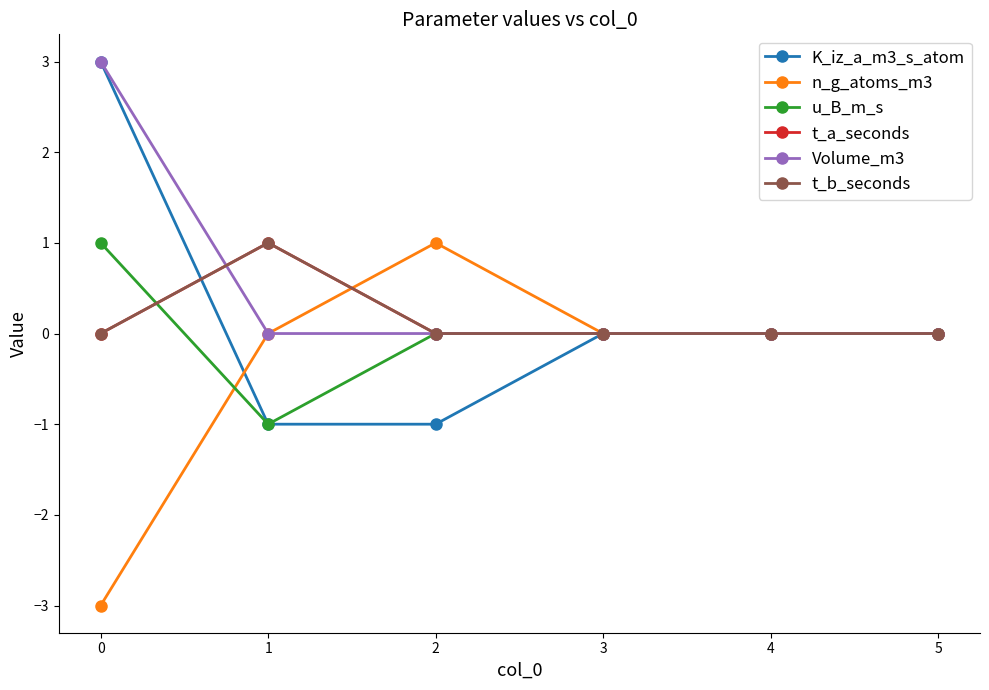

Reading right to left, list all the values displayed in this chart.

K_iz_a_m3_s_atom: 0	0	0	-1	-1	3
n_g_atoms_m3: 0	0	0	1	0	-3
u_B_m_s: 0	0	0	0	-1	1
t_a_seconds: 0	0	0	0	1	0
Volume_m3: 0	0	0	0	0	3
t_b_seconds: 0	0	0	0	1	0